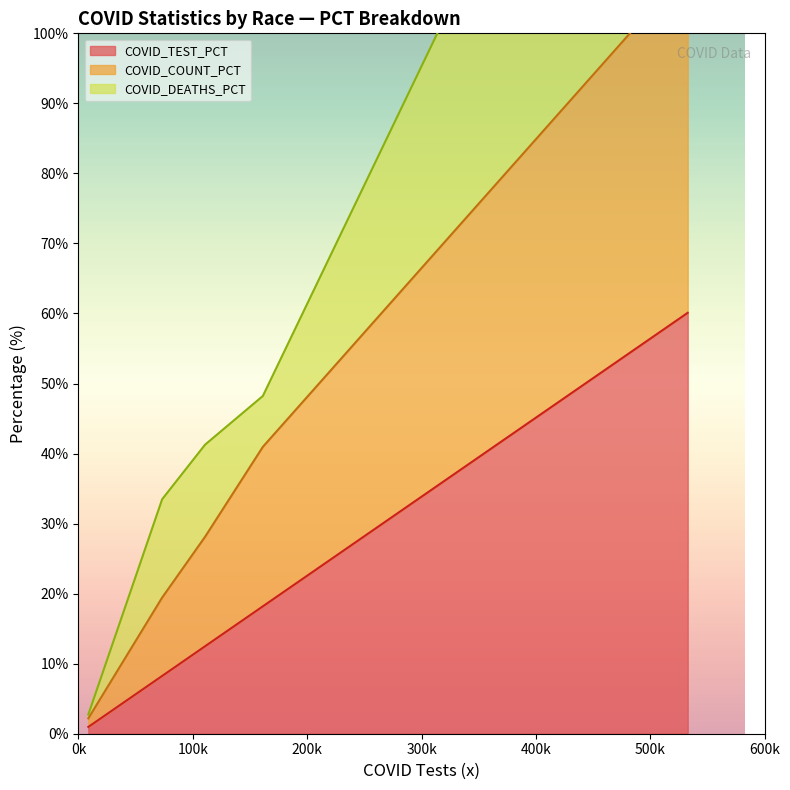

Which series has the widest spread of values?

COVID_DEATHS